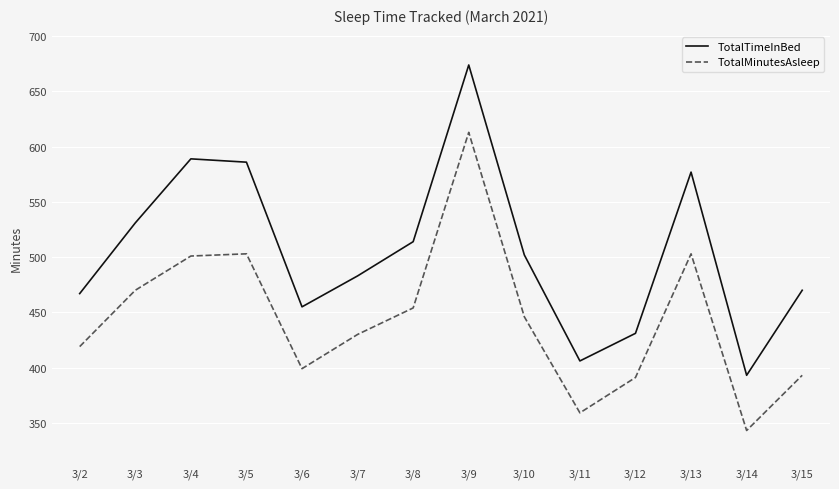

Rank the series at 3/7 from lowest to highest value.

TotalMinutesAsleep, TotalTimeInBed